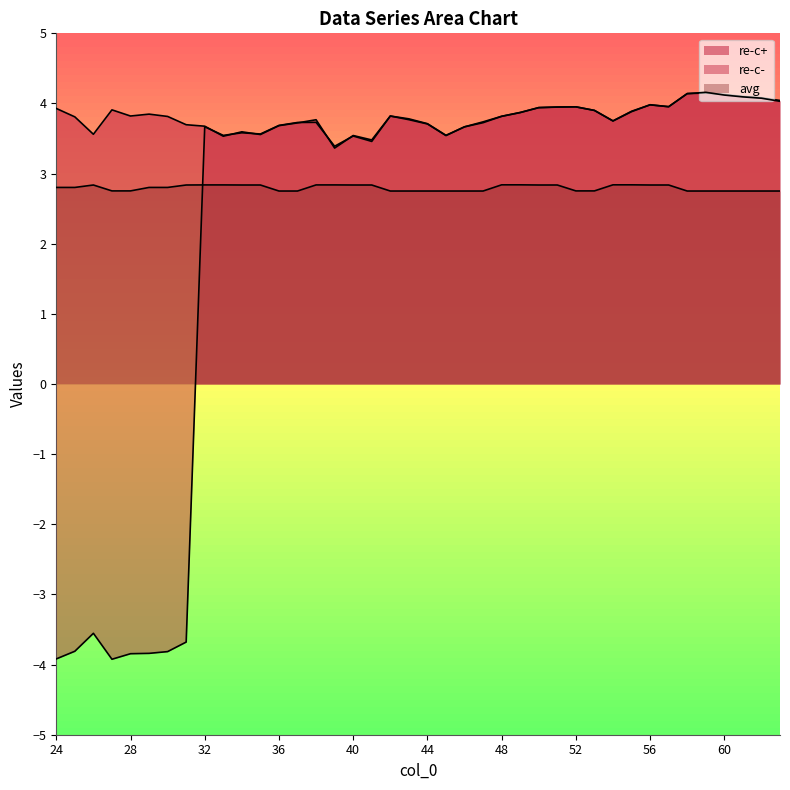

True or false: re-c- and avg intersect in this chart.

True